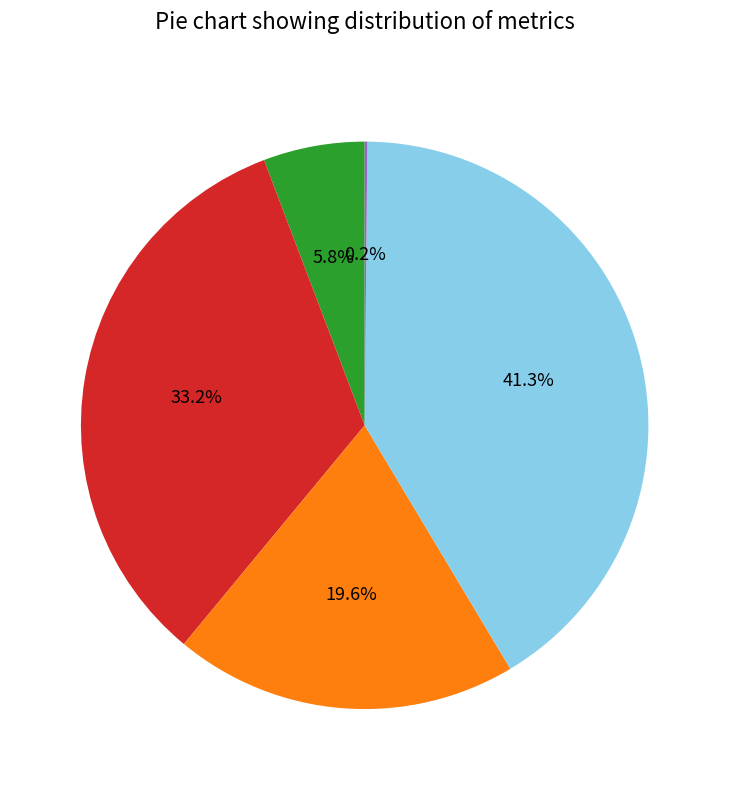

Does Training Time represent more than half of the total?

No